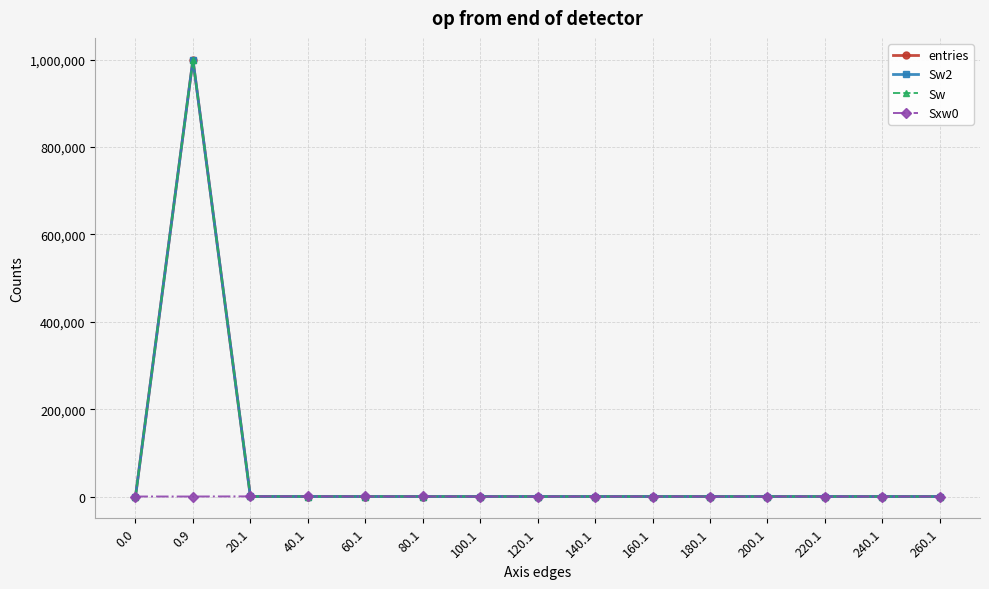

What is the label of the 6th point from the left?

80.1